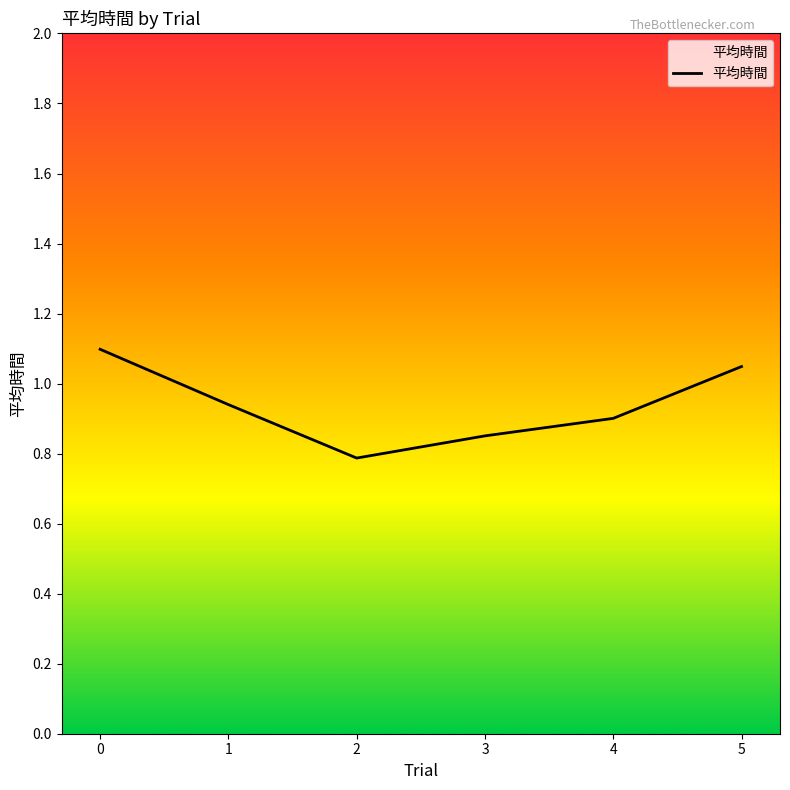

Does the chart display data point markers on the line(s)?

No